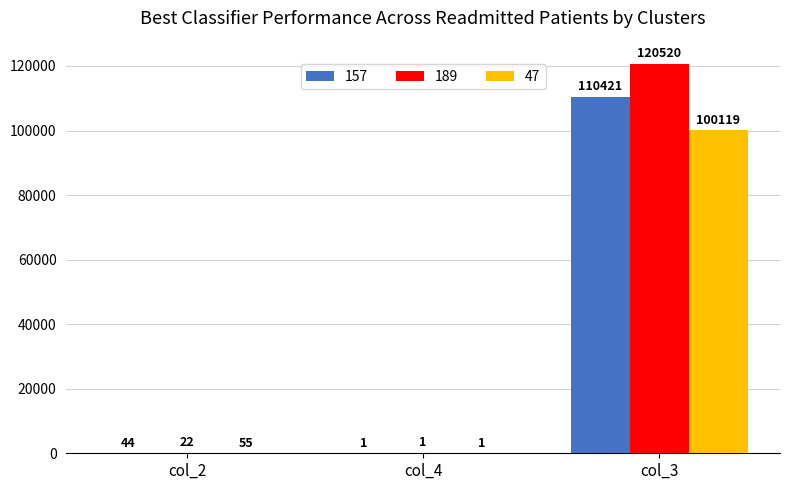

At which category is the sum across all series the highest?

col_3